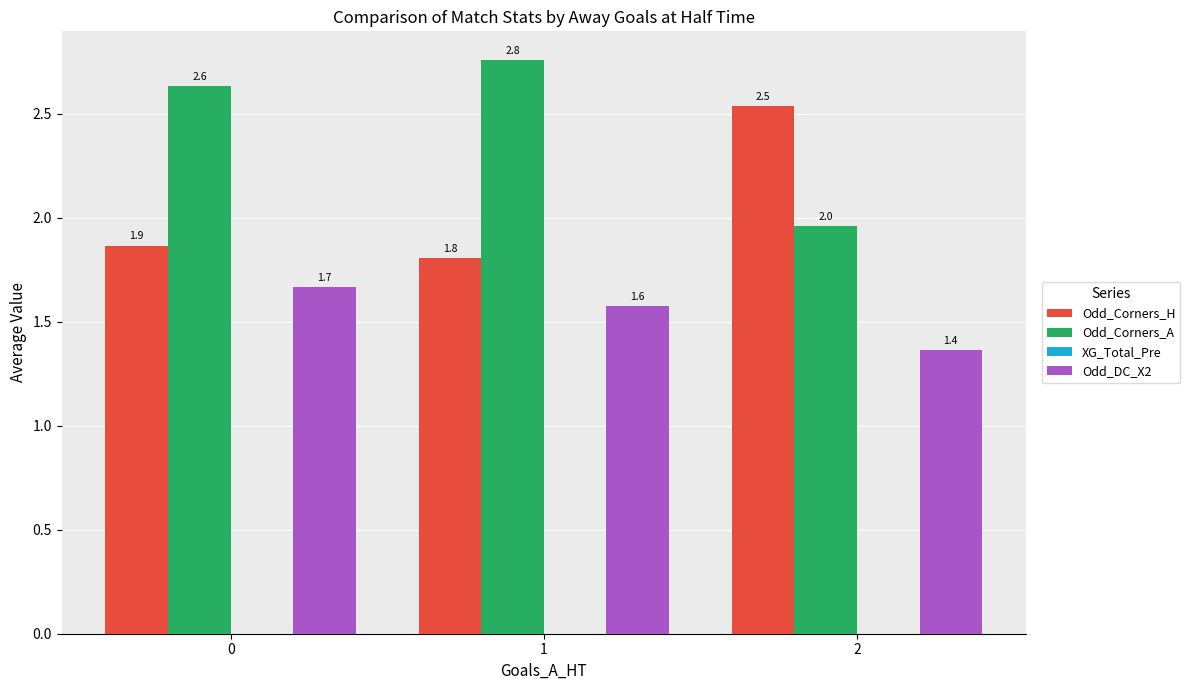

The Odd_DC_X2 series shows 1.7 at 0. True or false?

True